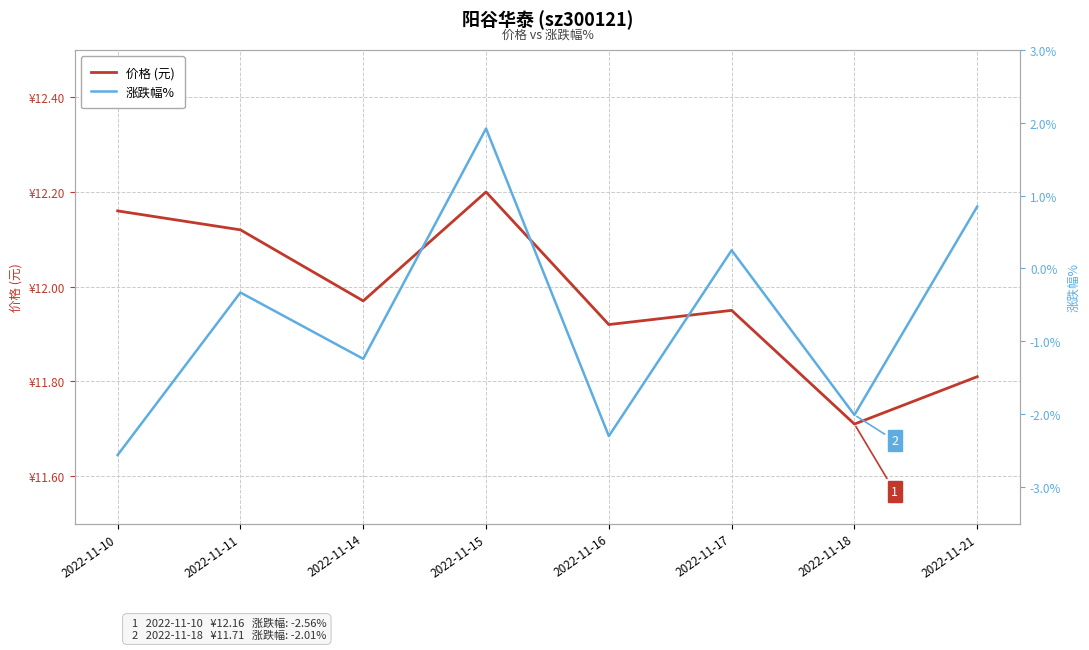

What is the difference between the second highest and second lowest values in the 价格 series?

0.3